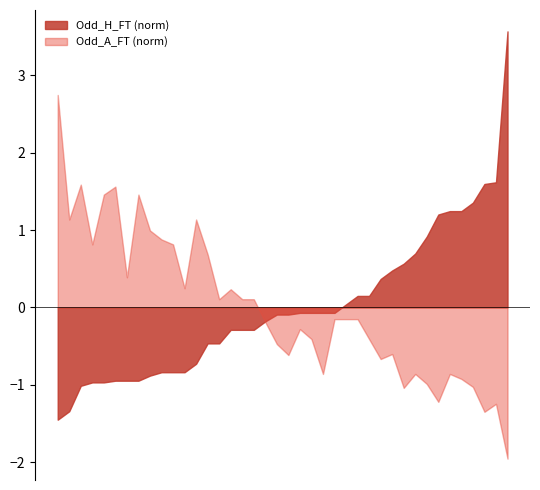

The Odd_H_FT series shows 3.0 at 21. True or false?

False